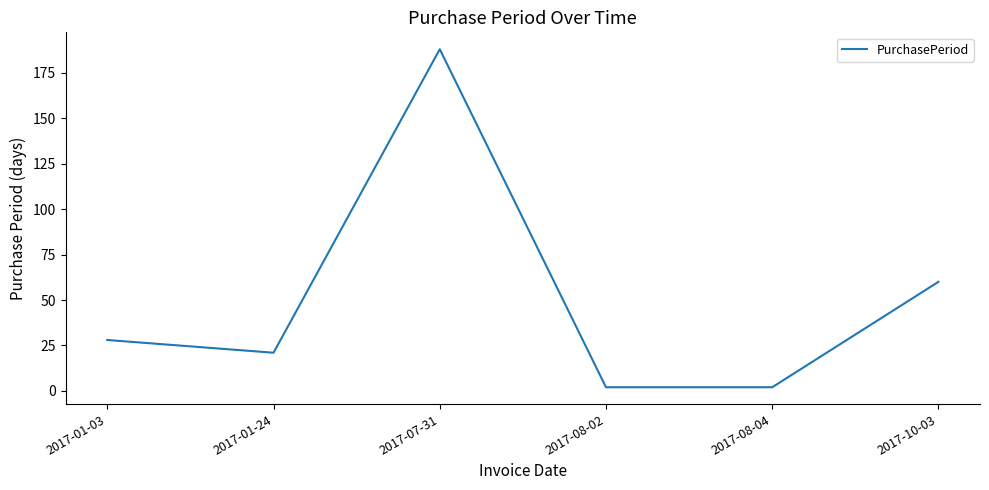

Is it true that the value at 2017-10-03 is 60?

True